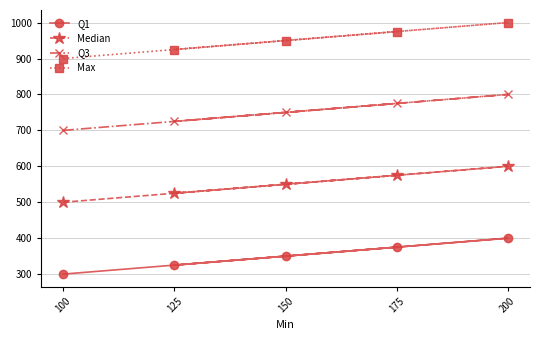

True or false: Max and Median cross at least once.

False